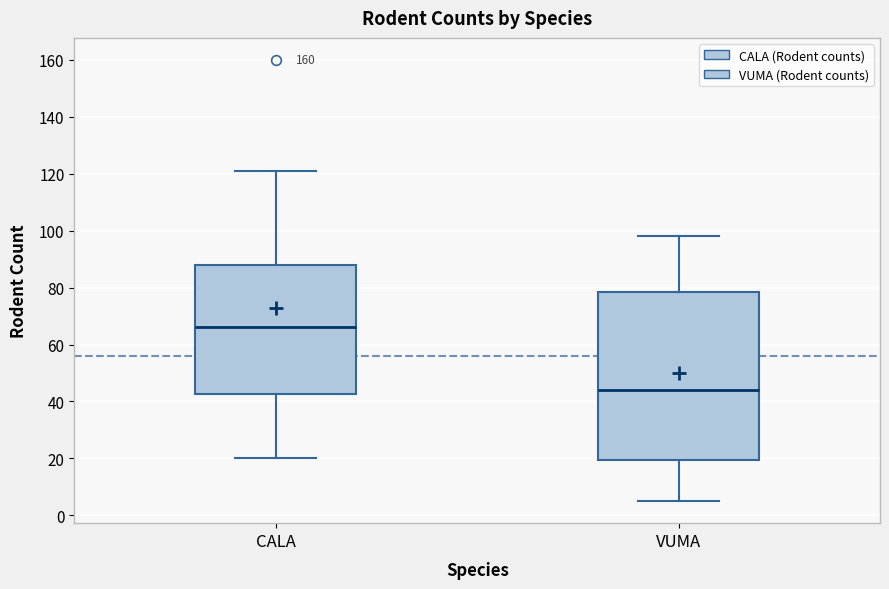

Comparing the boxes themselves (not the whiskers), which one is the tallest?

VUMA